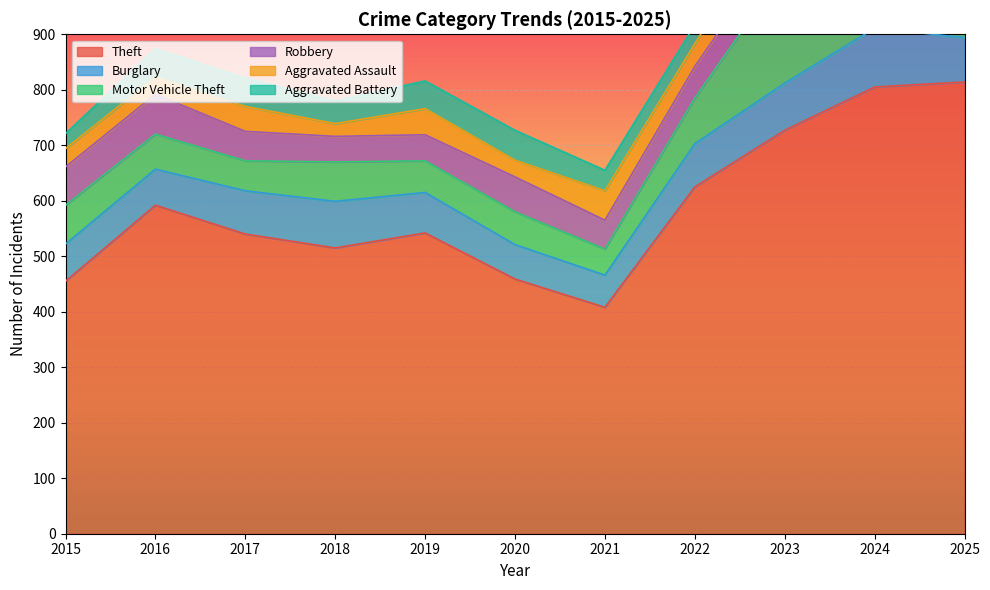

Is the value of Motor Vehicle Theft at 2018 greater than the value of Burglary at 2024?

No